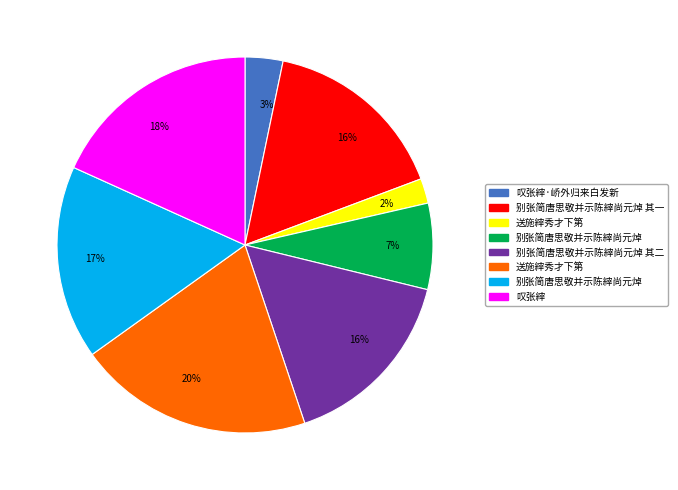

Does any single category account for the majority?

No